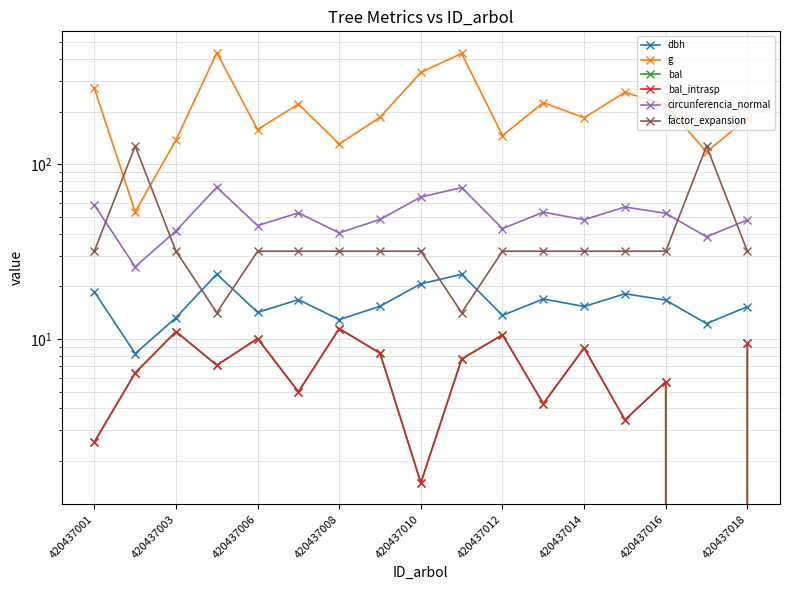

What is the value of the bal_intrasp point at the 6th from the left?

5.0